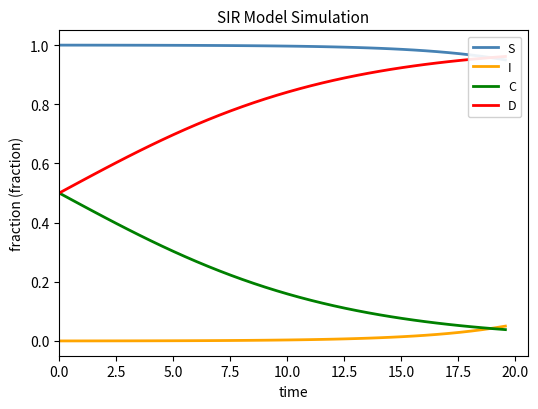

How many data points does each series have?

40